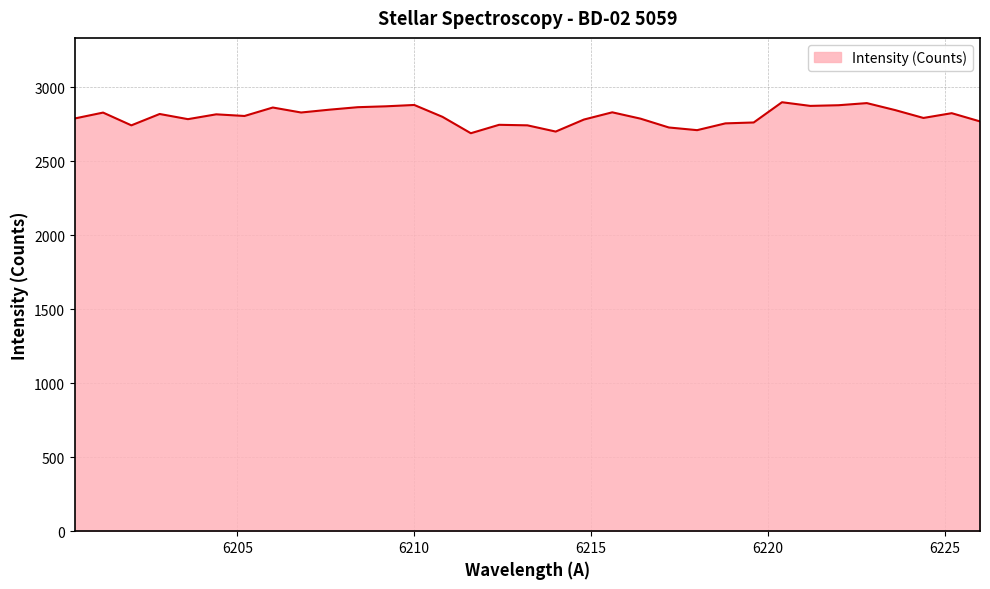

True or false: the data has more than 2 interior local peaks.

True